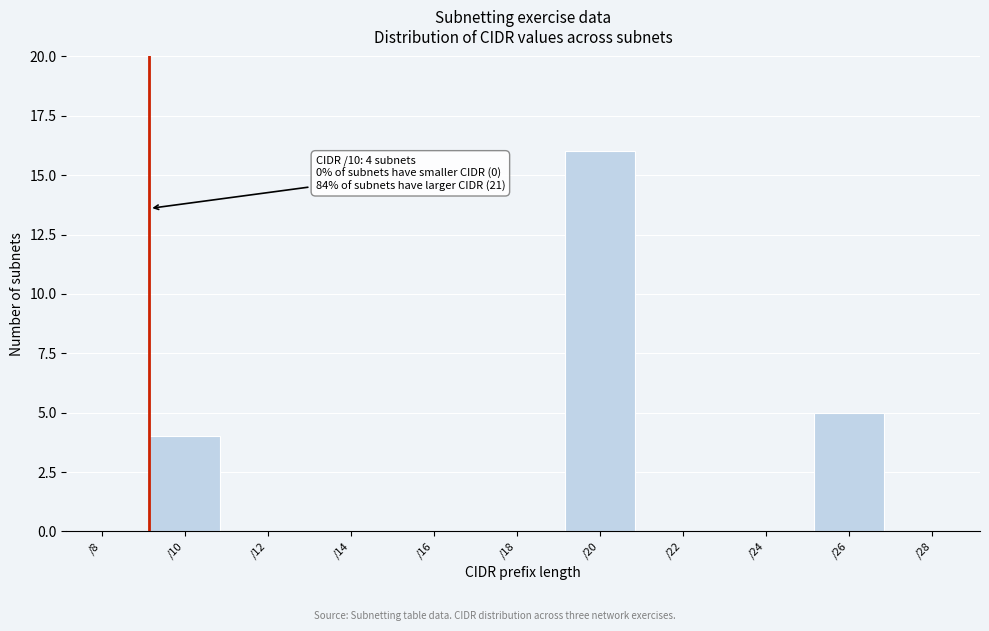

Reading left to right, extract all data points from this chart.

/8=0	/10=4	/12=0	/14=0	/16=0	/18=0	/20=16	/22=0	/24=0	/26=5	/28=0